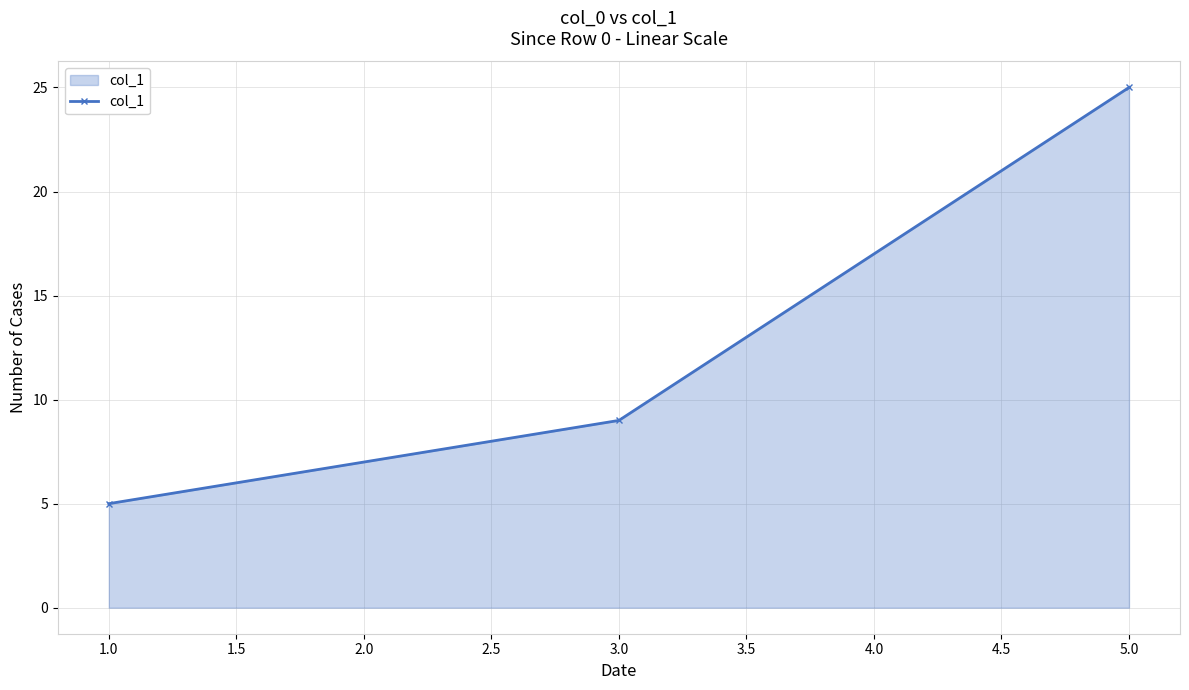

Reading left to right, list all the values displayed in this chart.

1.0=5	3.0=9	5.0=25